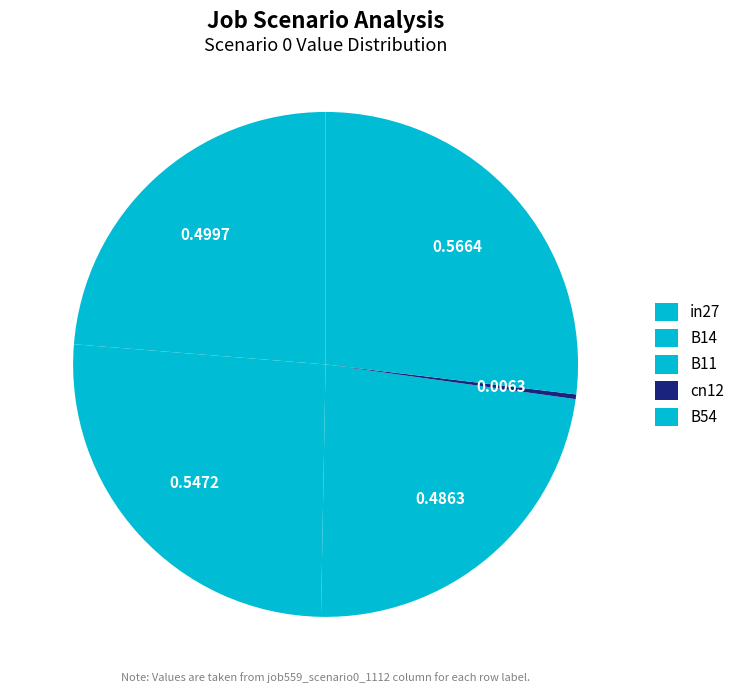

How many segments does this pie chart have?

5